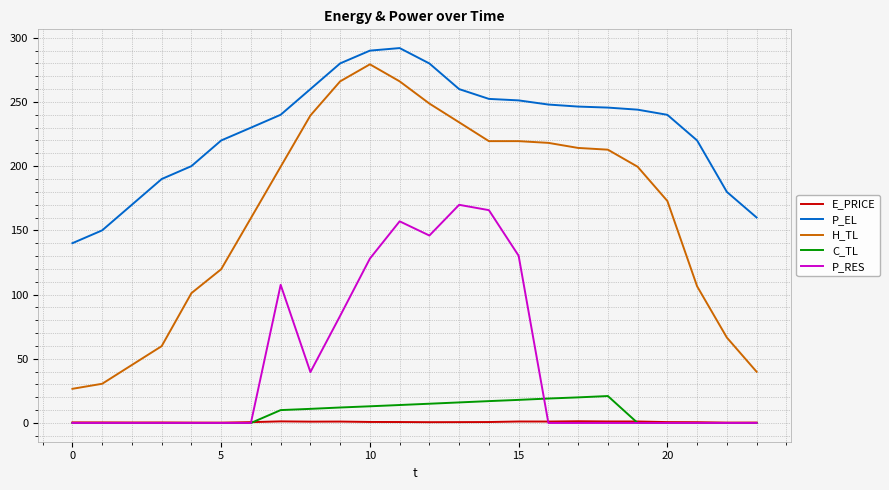

Which series has the largest total across all categories?

P_EL